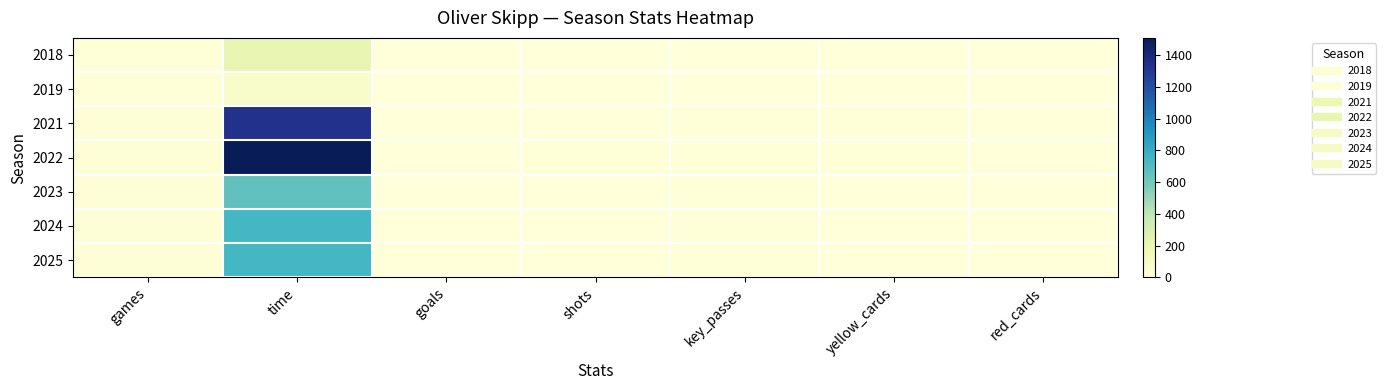

Which series has the largest total across all categories?

2022